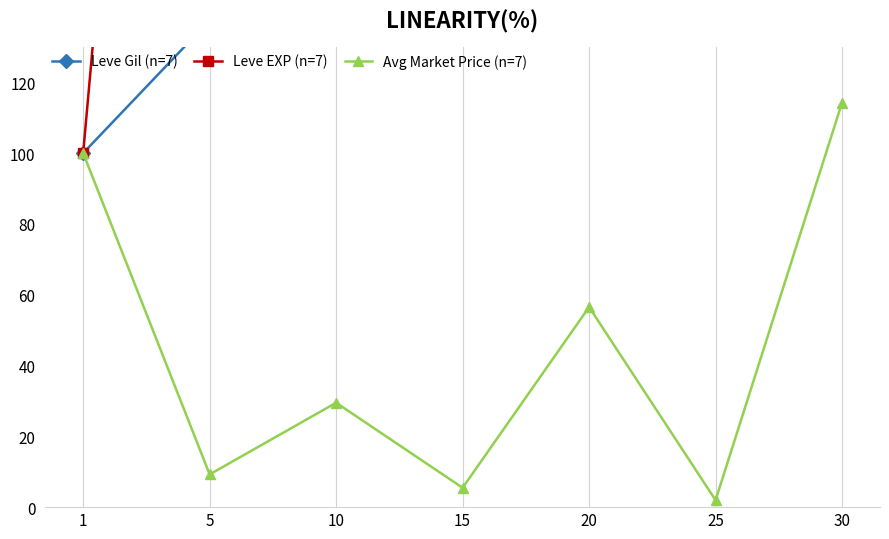

At how many categories does at least one series exceed 38668?

1